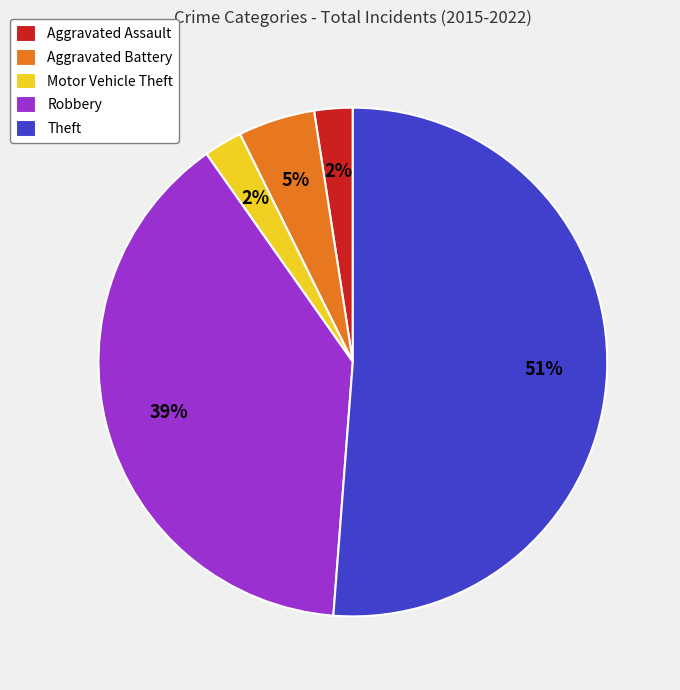

What percentage is the Motor Vehicle Theft slice, to the nearest percent?

2%